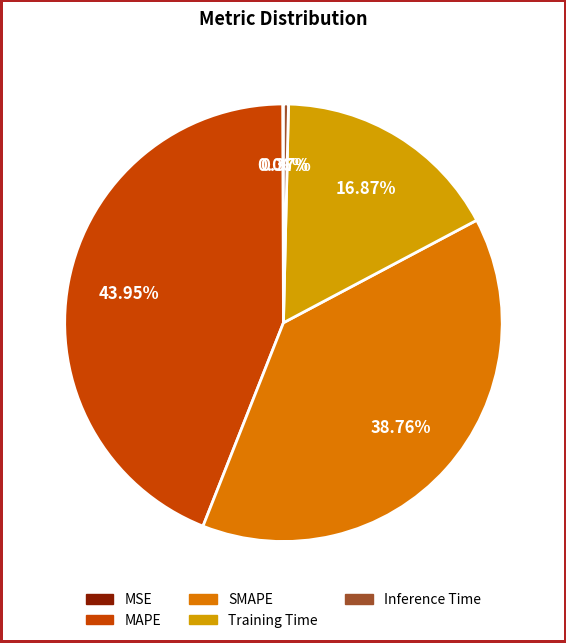

The Inference Time slice represents 0% of the pie. True or false?

True